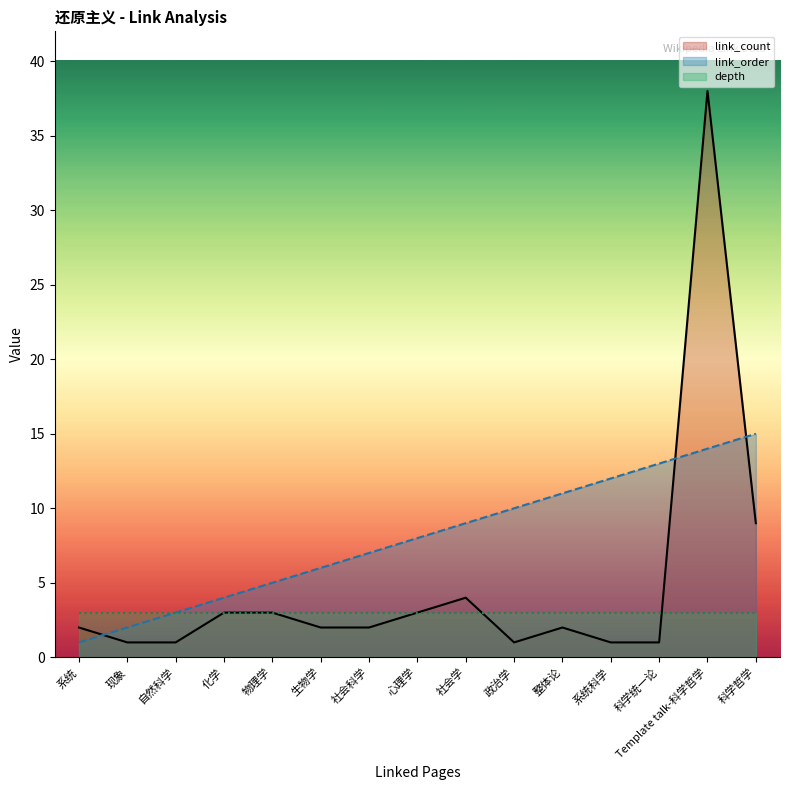

What is the average value of the link_count series?

5